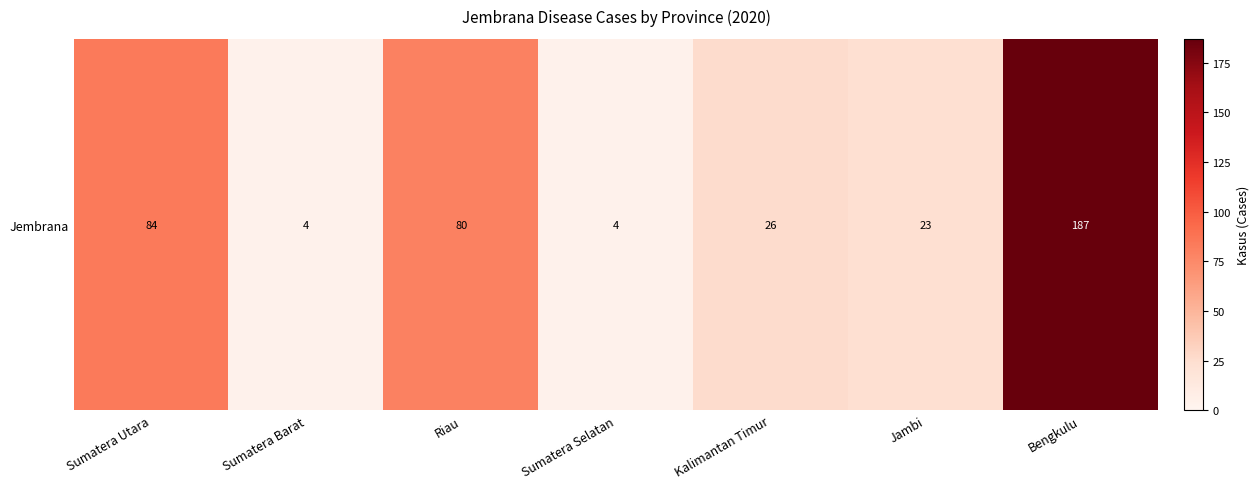

What is the difference between the second highest and second lowest values?

80